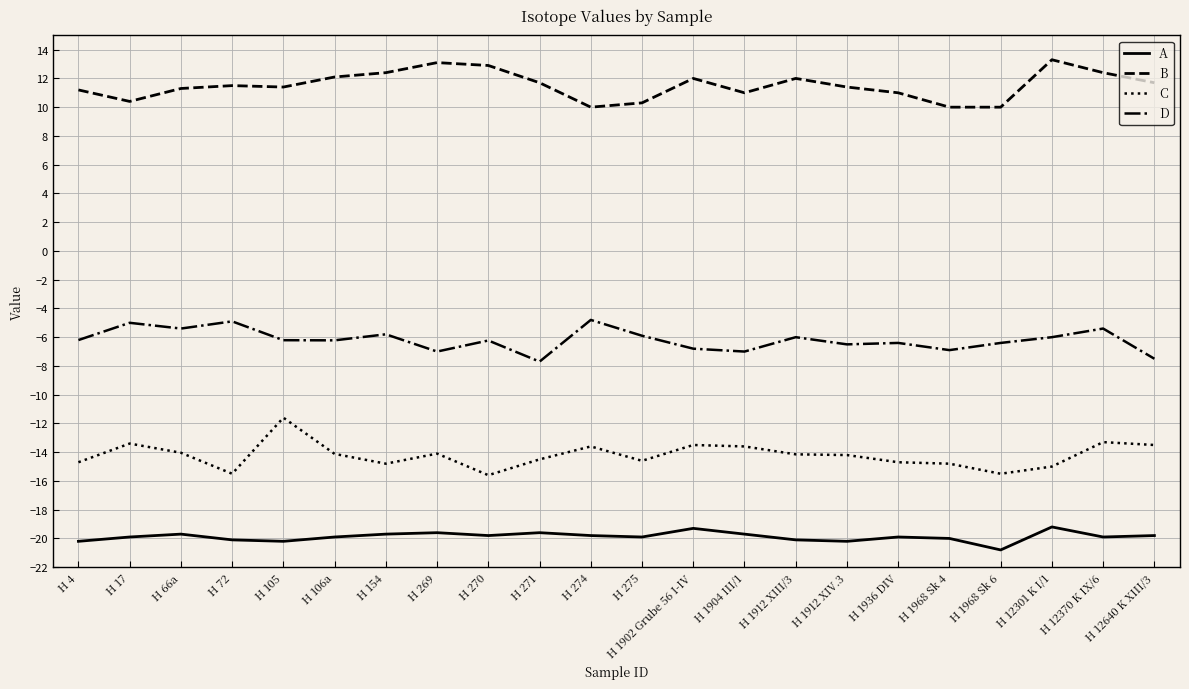

How many lines are shown in the chart?

4